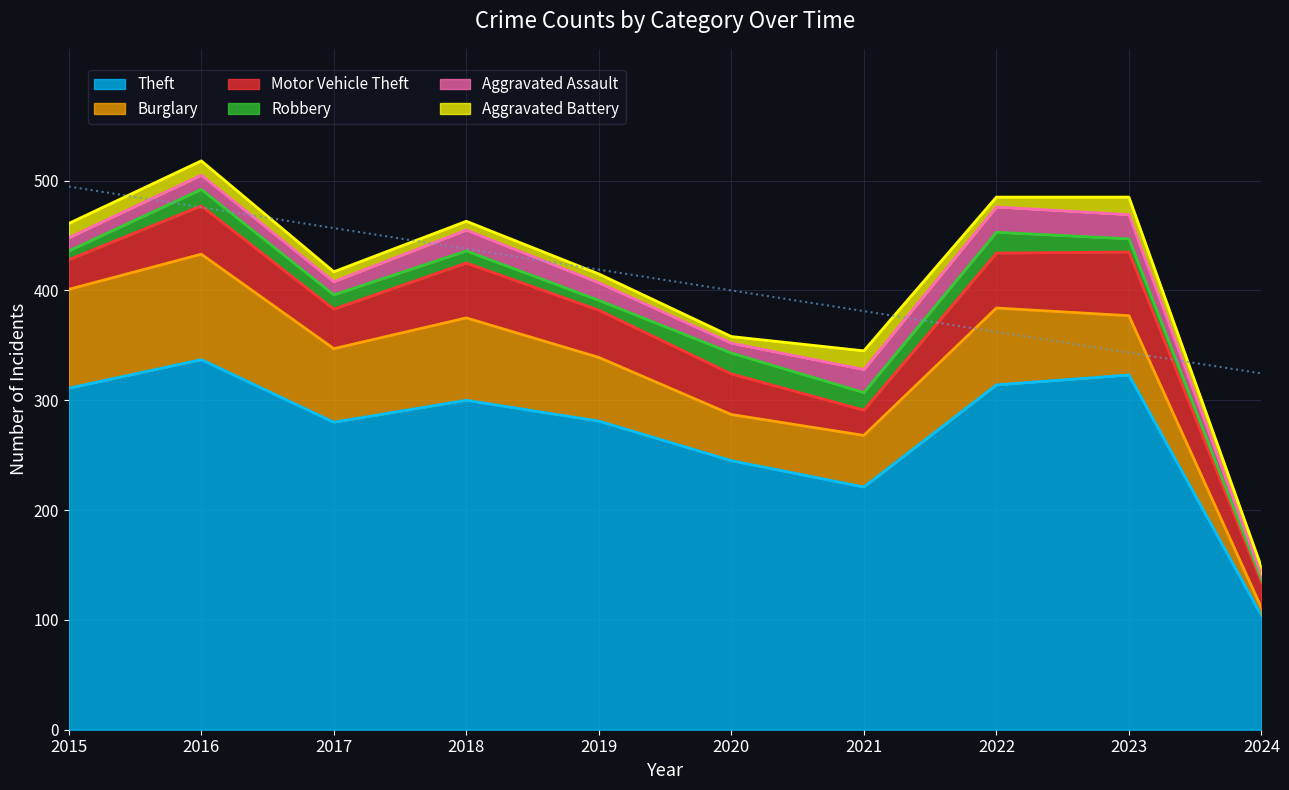

At which category does Theft reach its first local valley?

2017